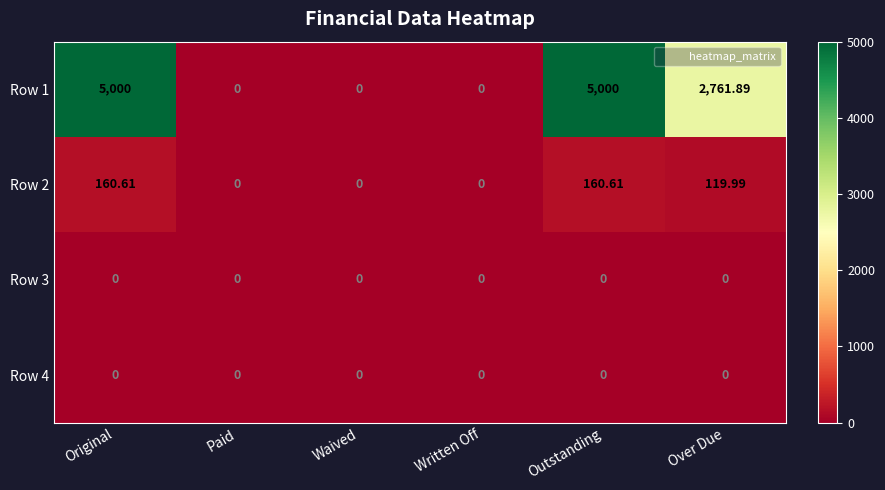

Where does the Row 2 series first go above 119?

Original